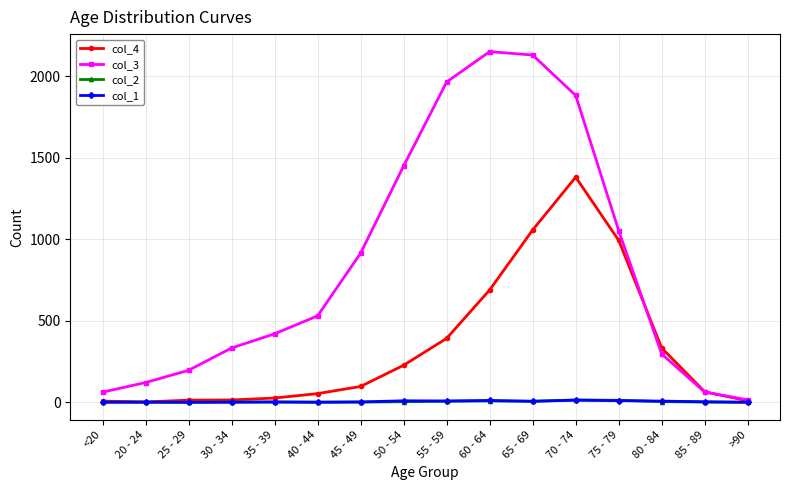

What is the highest value of the col_4 series?

1381